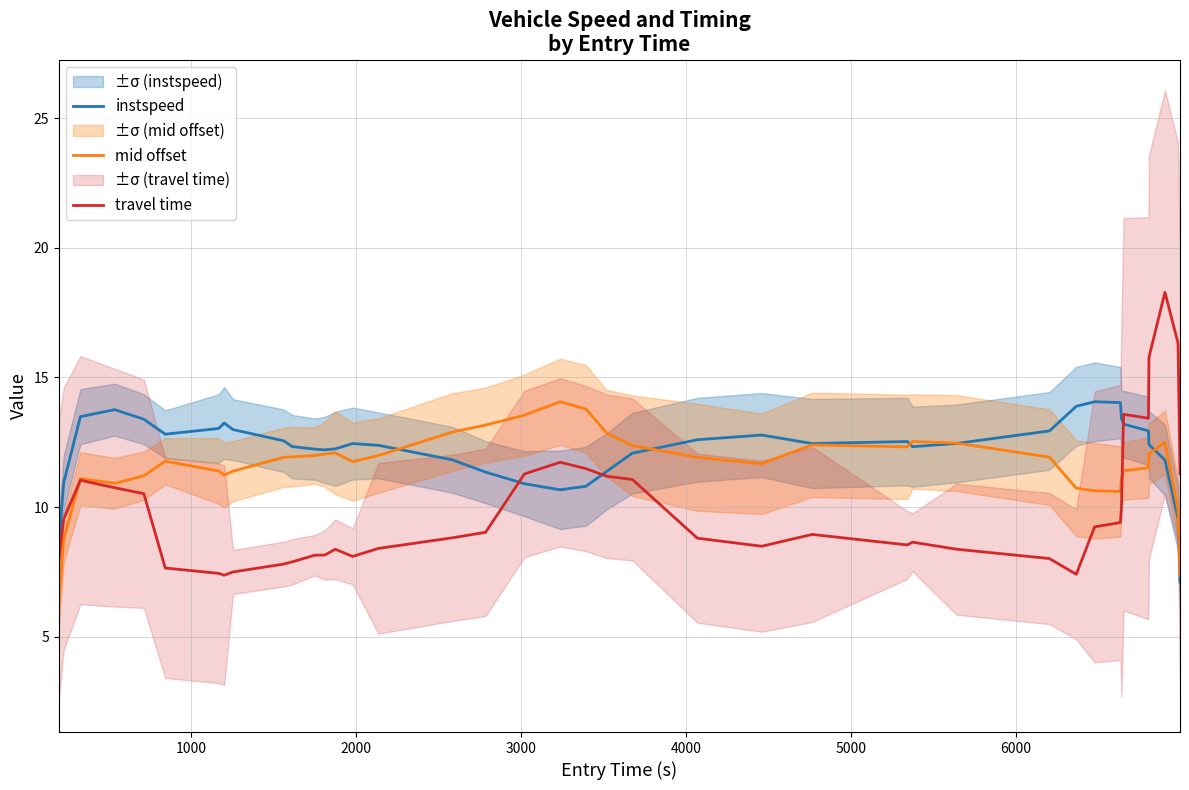

What is the minimum value for travel time?

7.4